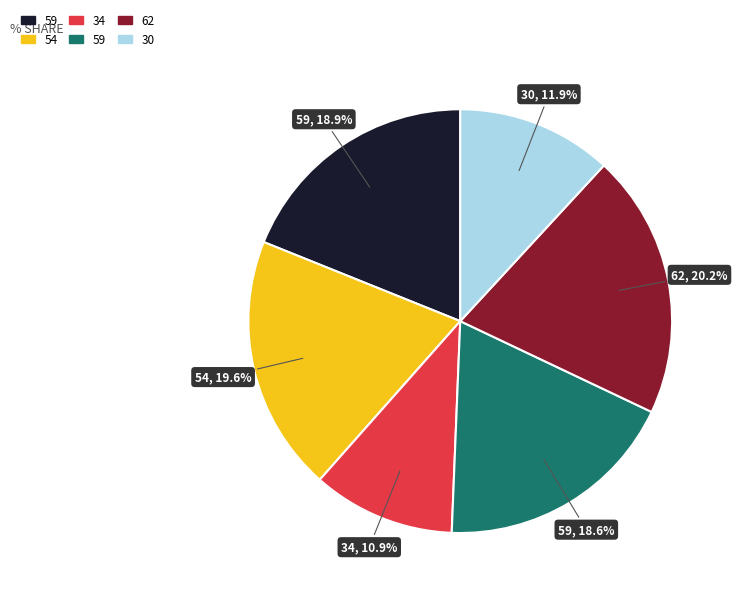

Does any single category account for the majority?

No